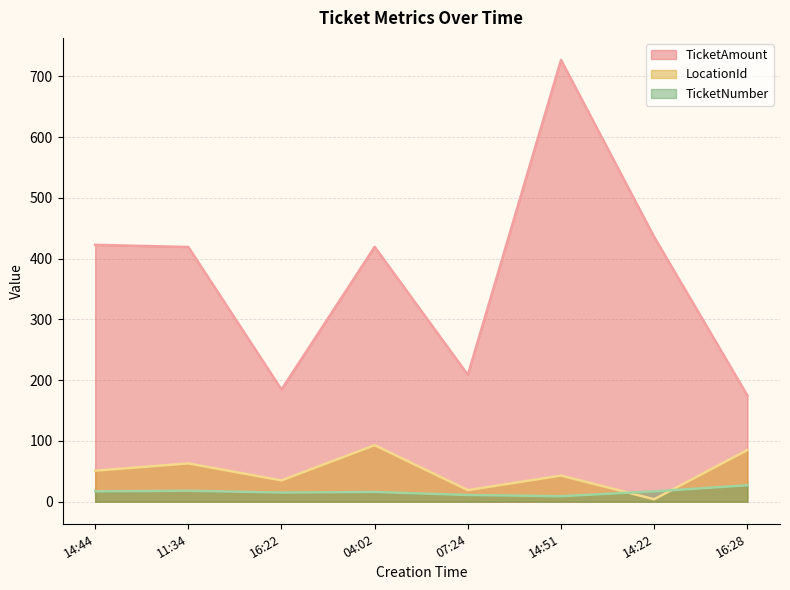

What is the label of the 7th point from the left?

14:22